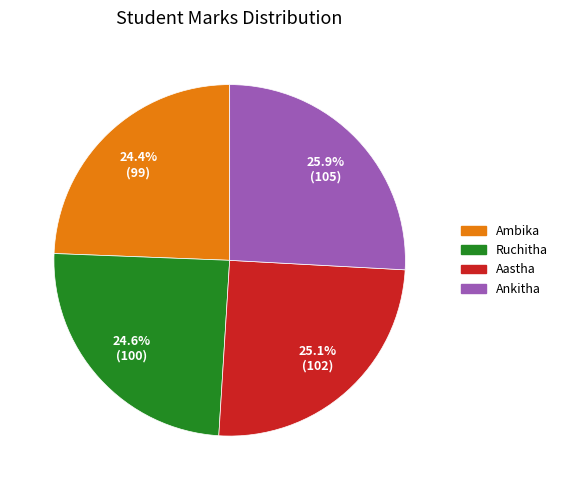

Which slice is the largest?

Ankitha